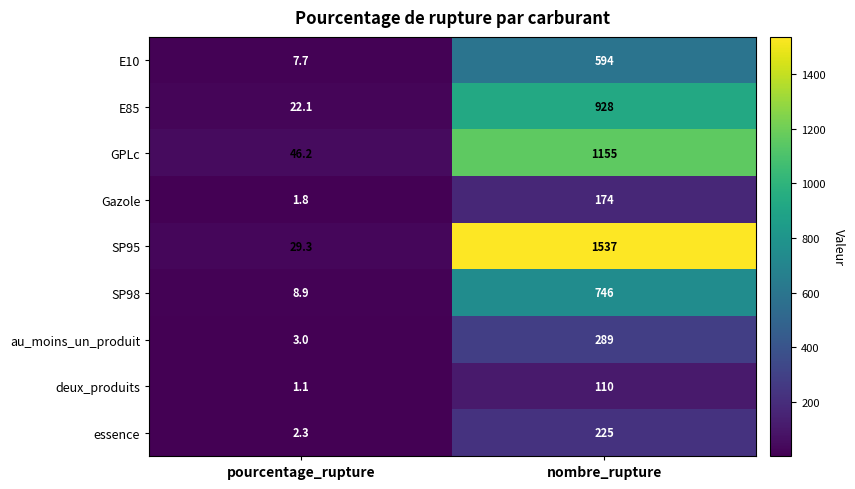

Rank the series by their maximum value, from highest to lowest.

SP95, GPLc, E85, SP98, E10, au_moins_un_produit, essence, Gazole, deux_produits